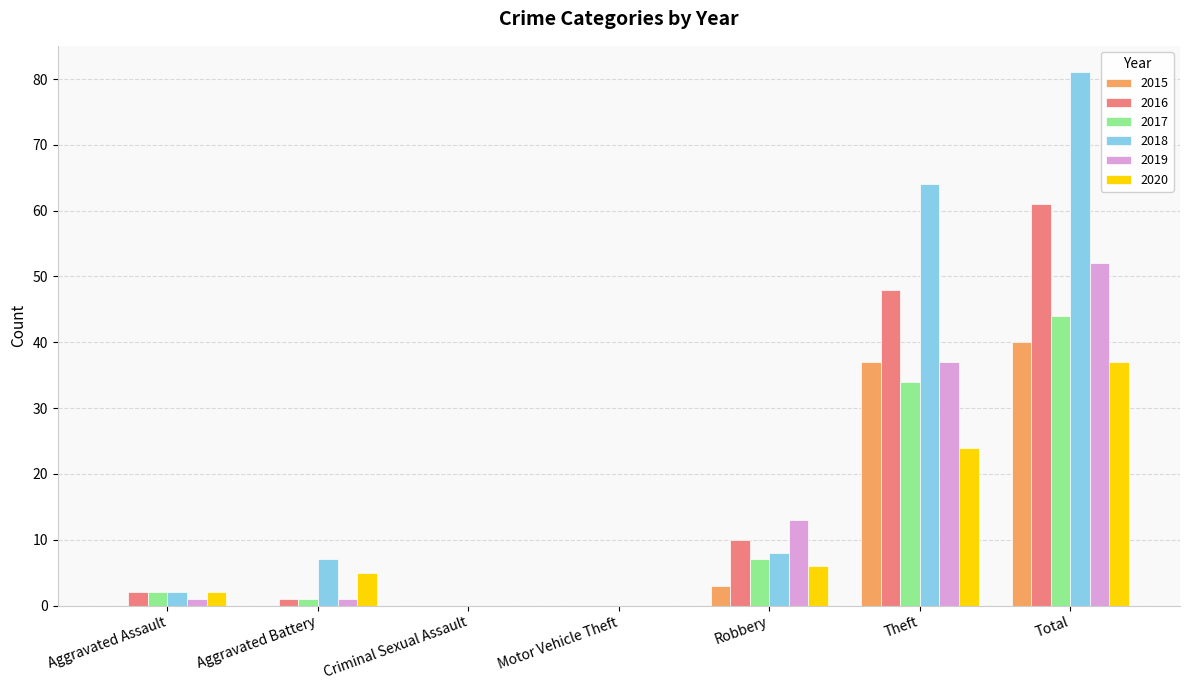

At which label is 2017 closest to 22?

Theft